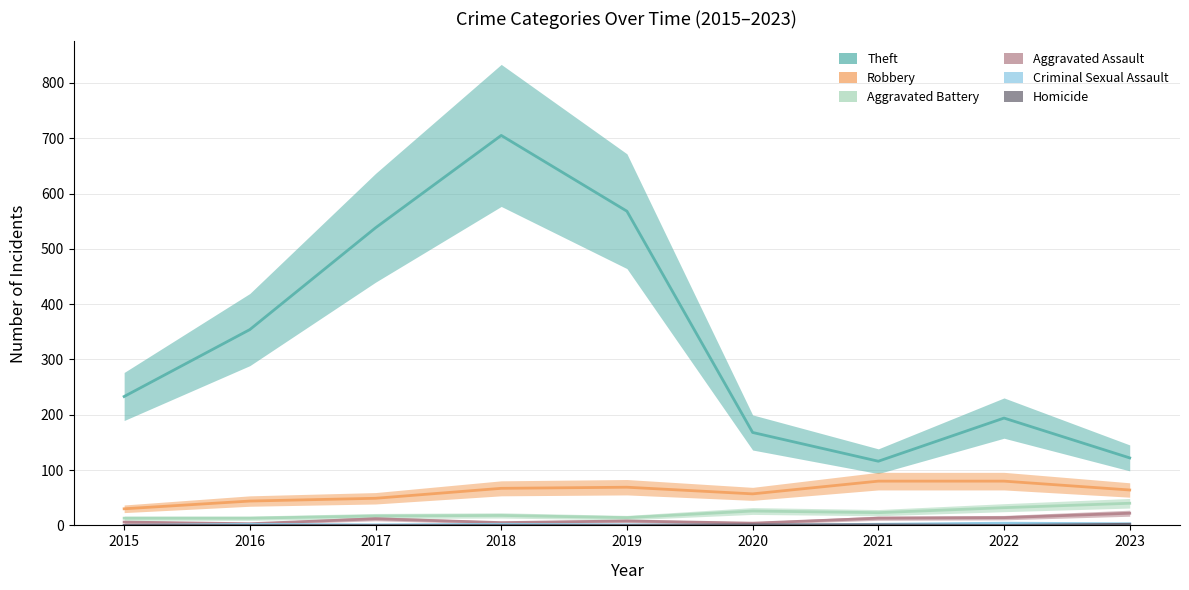

True or false: Theft and Aggravated Battery cross at least once.

False